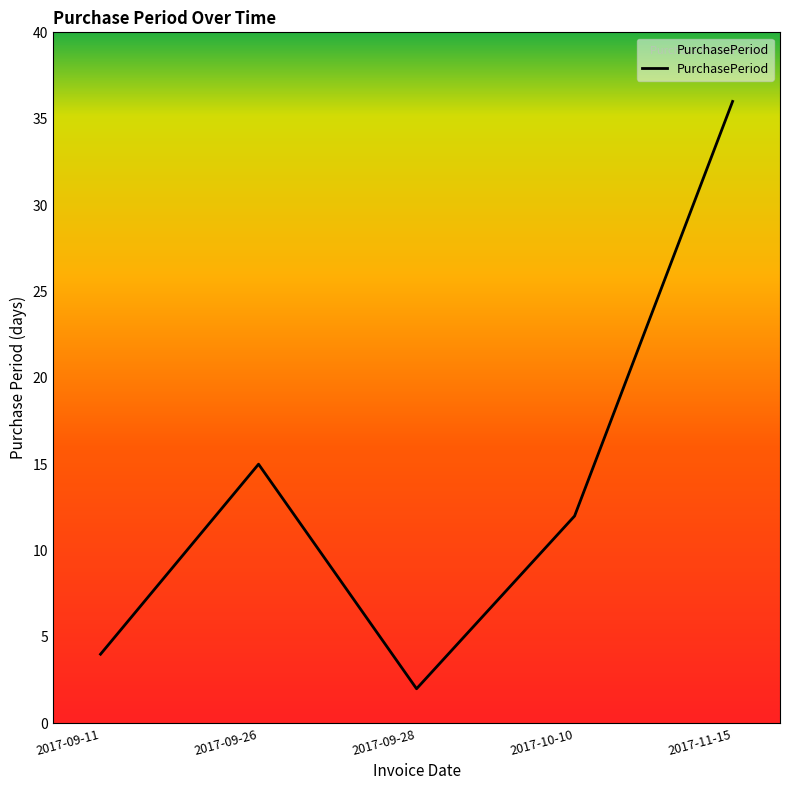

What is the change in value from 2017-09-26 to 2017-10-10?

-3